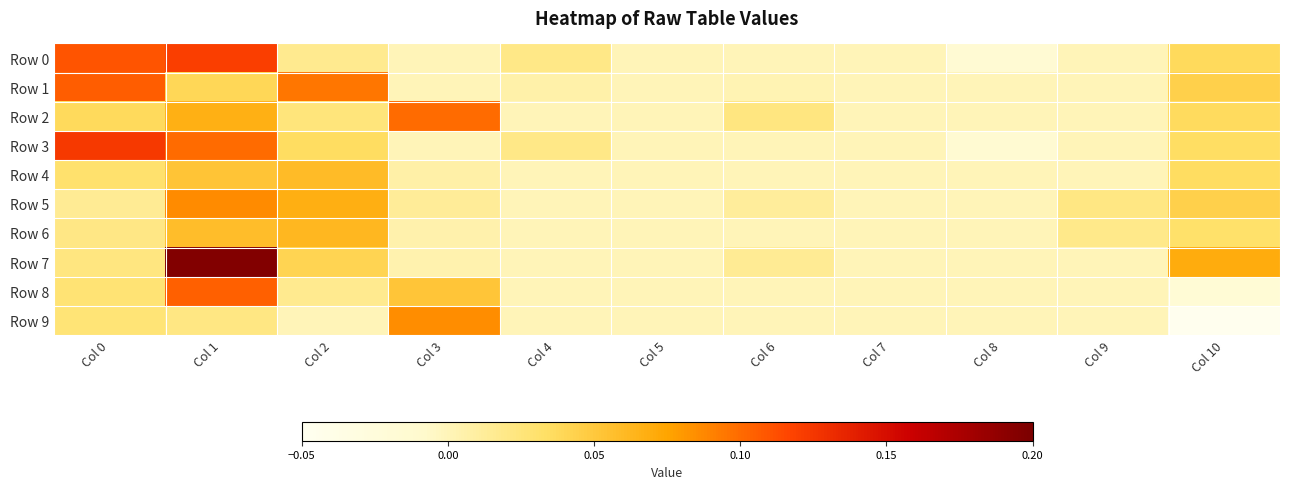

At which category is the sum across all series the highest?

Col 1